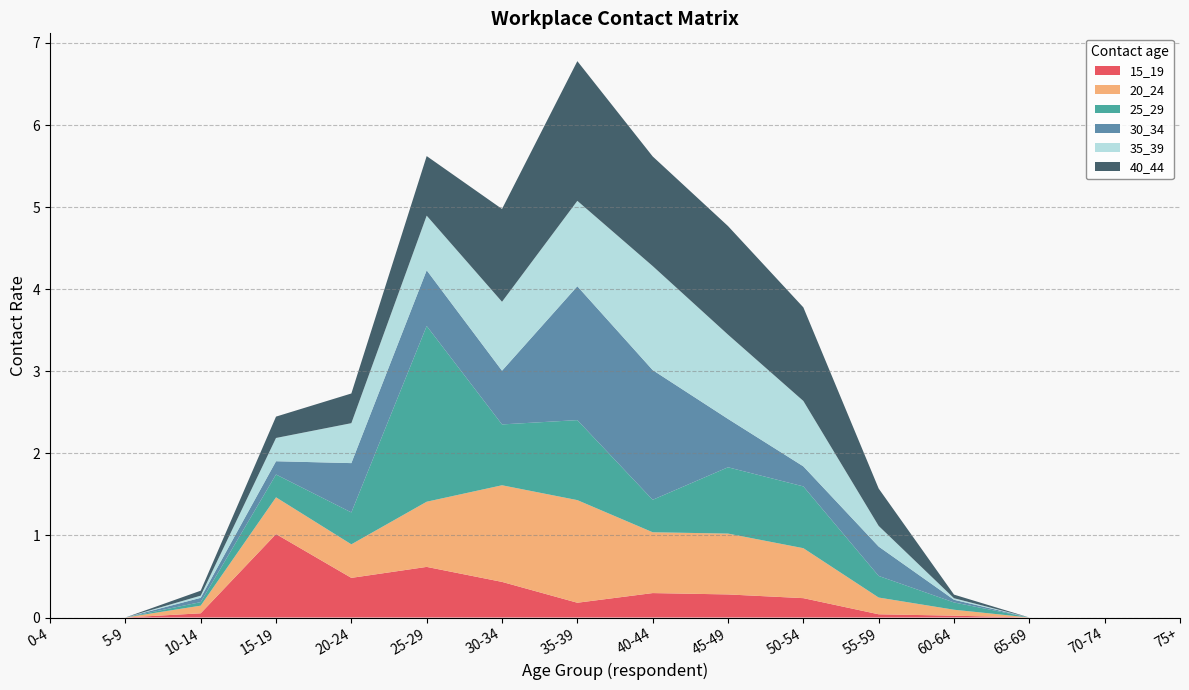

Reading right to left, extract all data points from this chart.

15_19: 75+=0.0	70-74=0.0	65-69=0.0	60-64=0.0	55-59=0.0	50-54=0.2	45-49=0.3	40-44=0.3	35-39=0.2	30-34=0.4	25-29=0.6	20-24=0.5	15-19=1.0	10-14=0.1	5-9=0.0	0-4=0.0
20_24: 75+=0.0	70-74=0.0	65-69=0.0	60-64=0.1	55-59=0.2	50-54=0.6	45-49=0.7	40-44=0.7	35-39=1.3	30-34=1.2	25-29=0.8	20-24=0.4	15-19=0.4	10-14=0.1	5-9=0.0	0-4=0.0
25_29: 75+=0.0	70-74=0.0	65-69=0.0	60-64=0.1	55-59=0.3	50-54=0.8	45-49=0.8	40-44=0.4	35-39=1.0	30-34=0.7	25-29=2.1	20-24=0.4	15-19=0.3	10-14=0.0	5-9=0.0	0-4=0.0
30_34: 75+=0.0	70-74=0.0	65-69=0.0	60-64=0.0	55-59=0.4	50-54=0.2	45-49=0.6	40-44=1.6	35-39=1.6	30-34=0.7	25-29=0.7	20-24=0.6	15-19=0.2	10-14=0.1	5-9=0.0	0-4=0.0
35_39: 75+=0.0	70-74=0.0	65-69=0.0	60-64=0.0	55-59=0.3	50-54=0.8	45-49=1.0	40-44=1.3	35-39=1.0	30-34=0.8	25-29=0.7	20-24=0.5	15-19=0.3	10-14=0.0	5-9=0.0	0-4=0.0
40_44: 75+=0.0	70-74=0.0	65-69=0.0	60-64=0.0	55-59=0.5	50-54=1.1	45-49=1.3	40-44=1.3	35-39=1.7	30-34=1.1	25-29=0.7	20-24=0.4	15-19=0.3	10-14=0.1	5-9=0.0	0-4=0.0